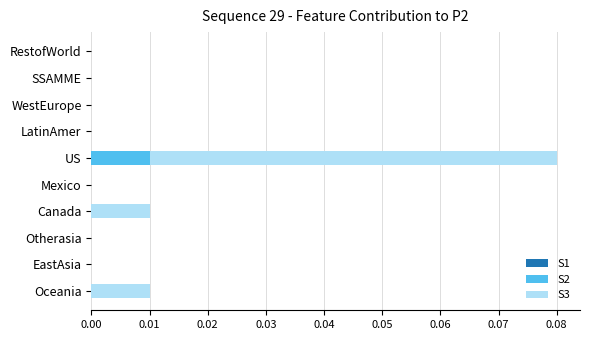

The value of S2 at LatinAmer is 0.0. True or false?

True